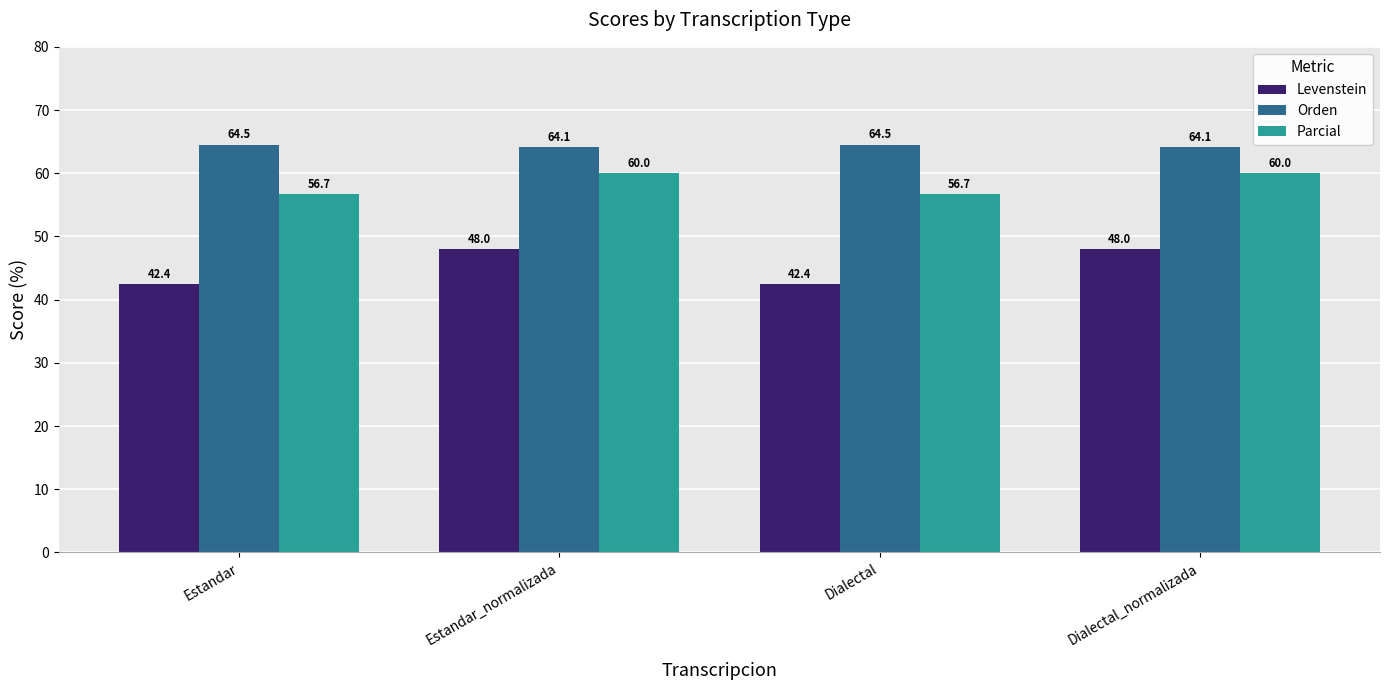

What is the difference between the maximum and second lowest values in the Levenstein series?

5.6